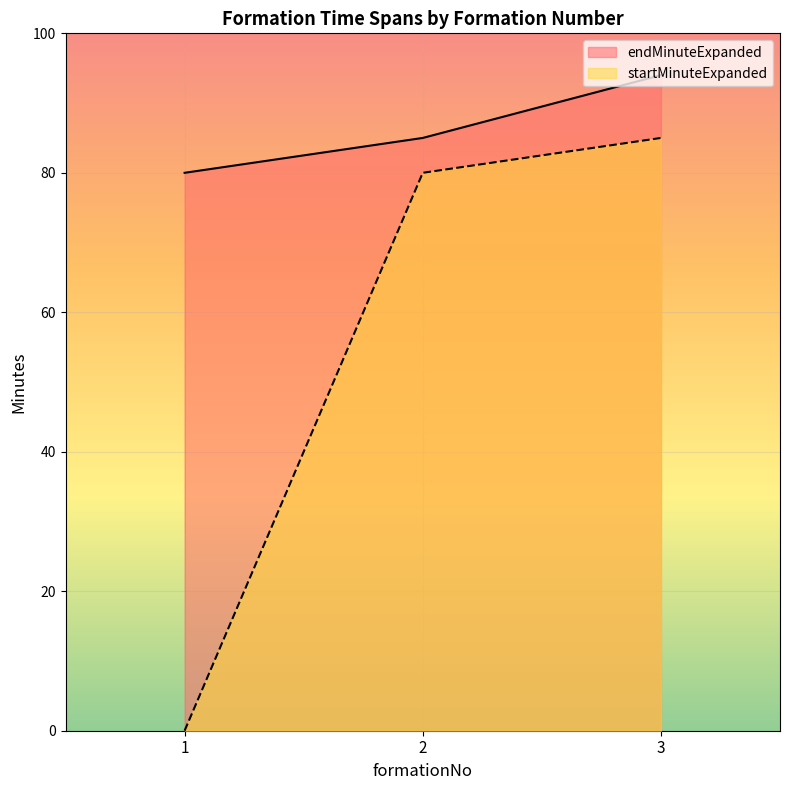

Rank the series by their maximum value, from highest to lowest.

endMinuteExpanded, startMinuteExpanded